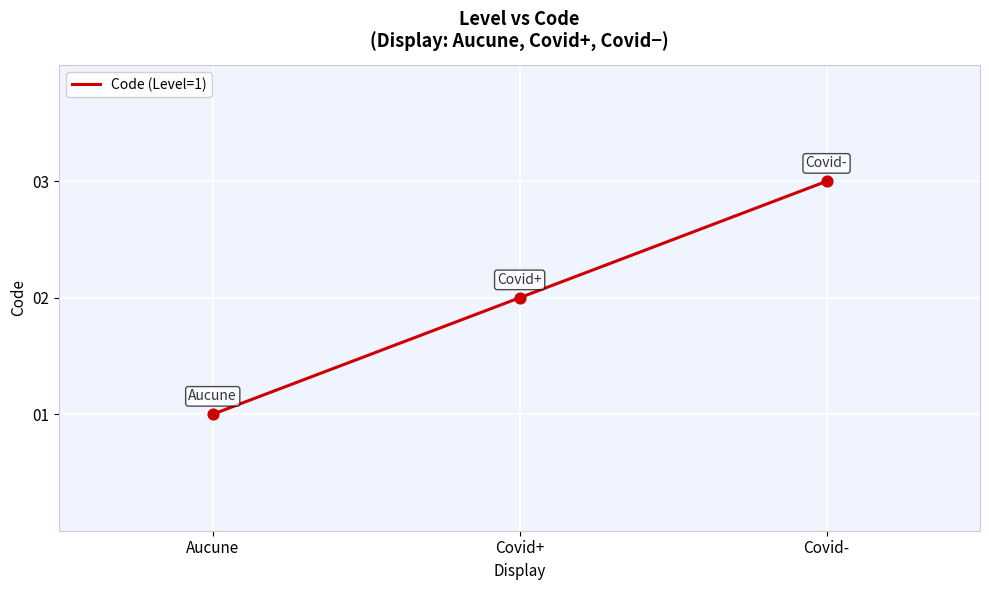

Between Covid- and Covid+, which is larger?

Covid-